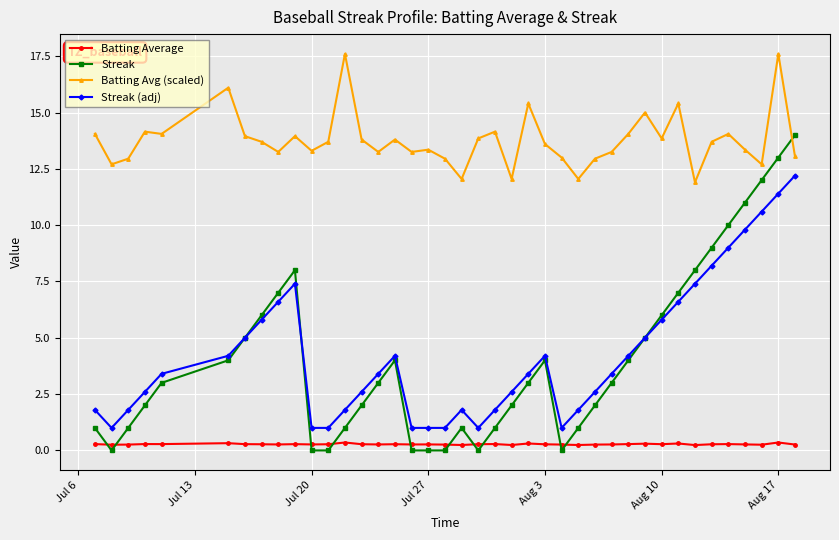

Rank the series by their maximum value, from highest to lowest.

Batting Avg (scaled), Streak, Streak (adj), Batting Average